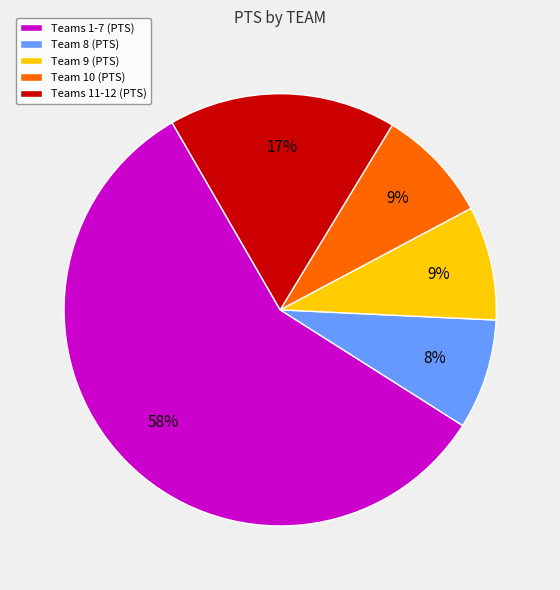

Approximately how many times larger is the value at Team 9 (PTS) compared to Team 10 (PTS)?

1.0